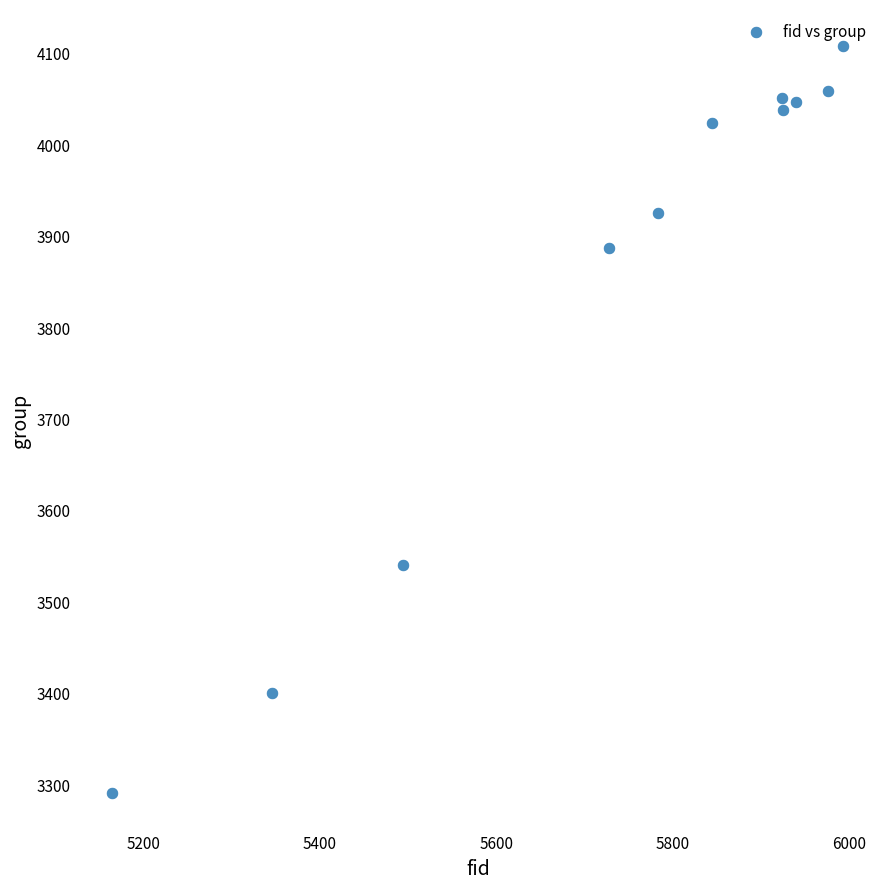

What is the average X value?

5738